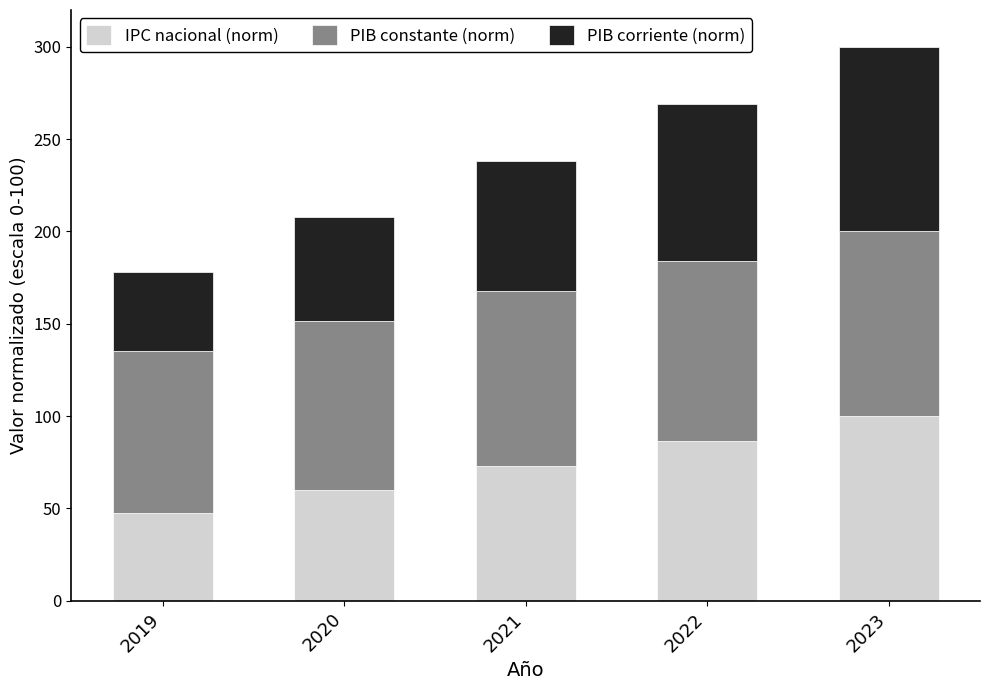

What is the highest value of the IPC nacional (norm) series?

100.0